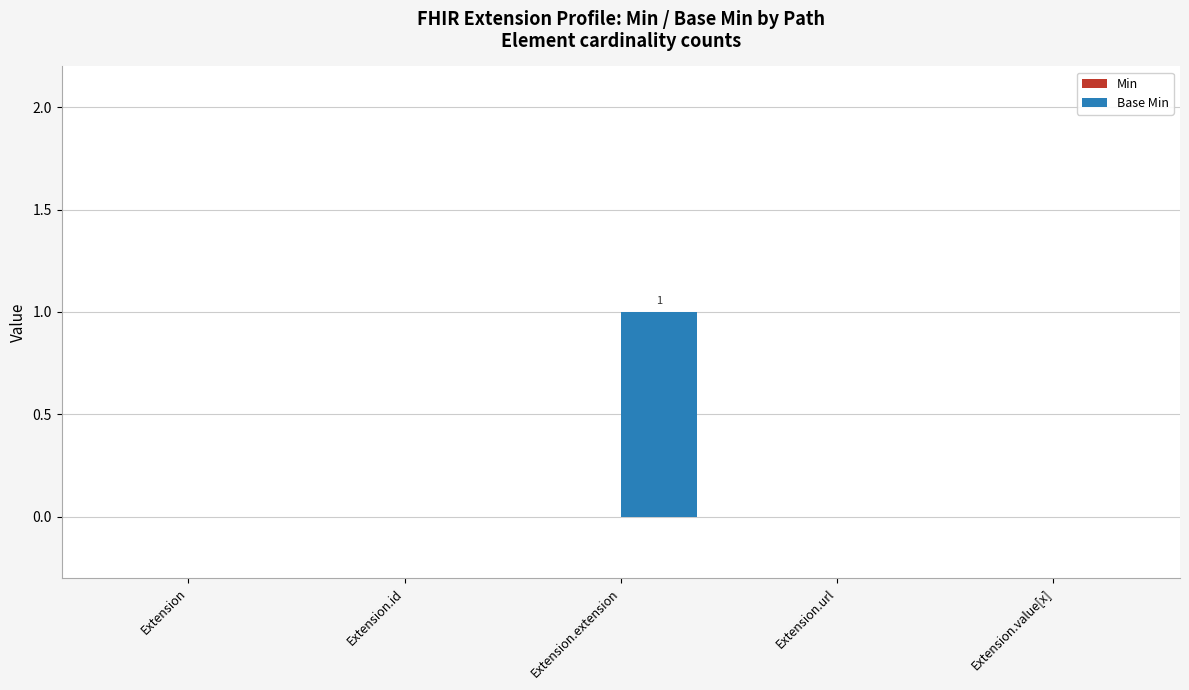

At which category does the chart reach its peak across all series?

Extension.extension